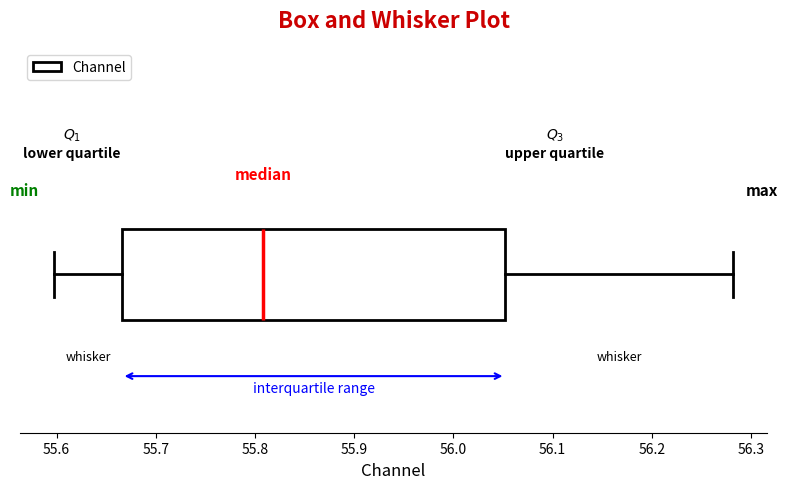

Where is the left edge of the box on the x-axis? The values are not printed on the chart, so give them approximately, as read against the axis.

55.67